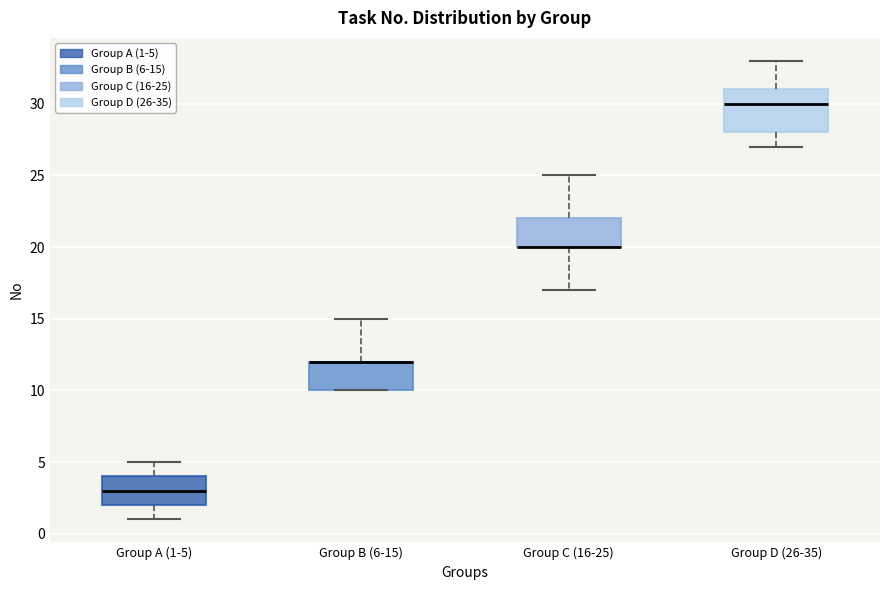

Reading left to right, transcribe this box plot: for each box, give where its median line is, the range the box spans, and where its two whiskers end, as read against the y-axis. The values are not printed on the chart, so give them approximately, as read against the axis.

Group A (1-5): median 3, box 2 to 4, whiskers 1 to 5
Group B (6-15): median 12 (drawn on the box's upper edge), box 10 to 12, whiskers 10 to 15
Group C (16-25): median 20 (drawn on the box's lower edge), box 20 to 22, whiskers 17 to 25
Group D (26-35): median 30, box 28 to 31, whiskers 27 to 33